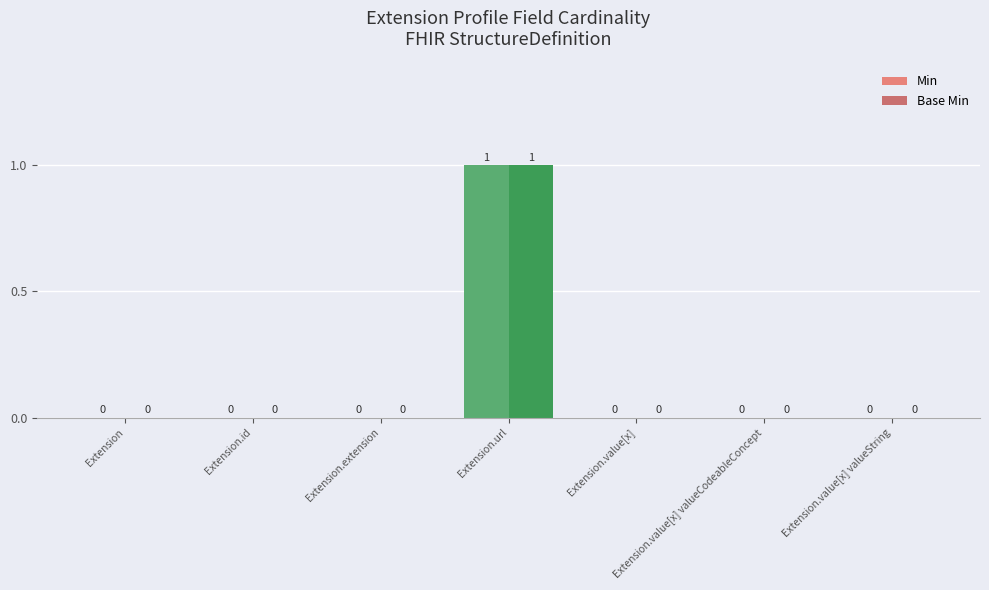

Does the chart contain stacked bars?

No